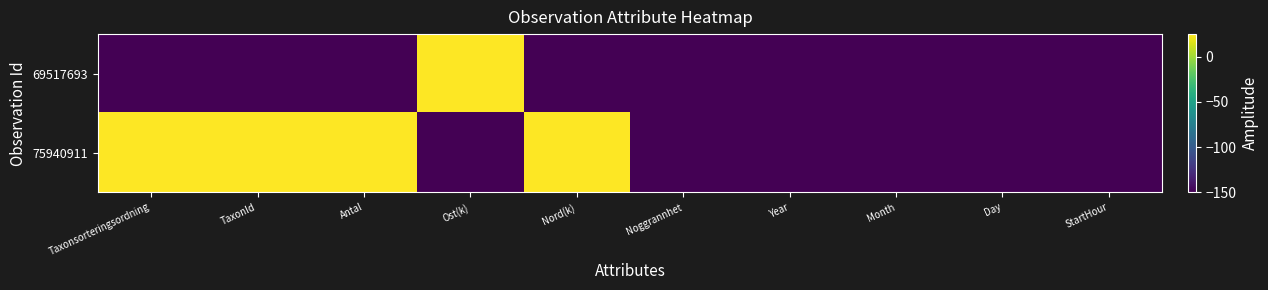

What is the total value across all series at Taxonsorteringsordning?

-125